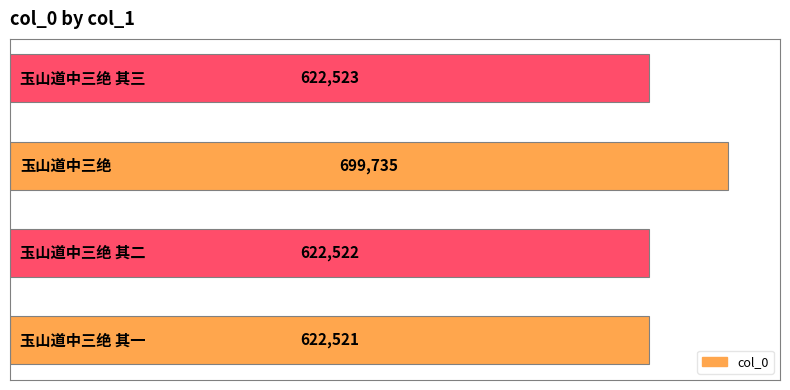

What is the smallest value displayed?

622521